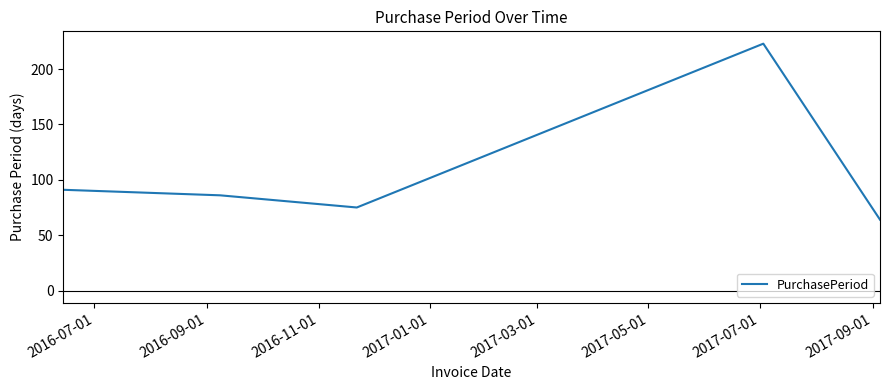

What is the difference between the maximum and minimum values?

159